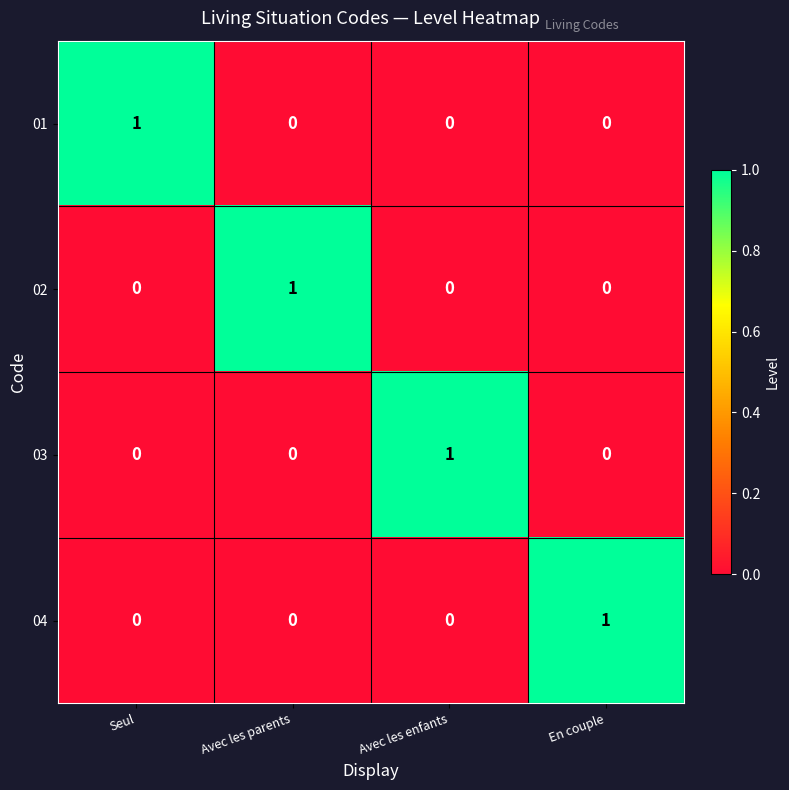

Reading left to right, extract all data points from this chart.

01: Seul=1	Avec les parents=0	Avec les enfants=0	En couple=0
02: Seul=0	Avec les parents=1	Avec les enfants=0	En couple=0
03: Seul=0	Avec les parents=0	Avec les enfants=1	En couple=0
04: Seul=0	Avec les parents=0	Avec les enfants=0	En couple=1